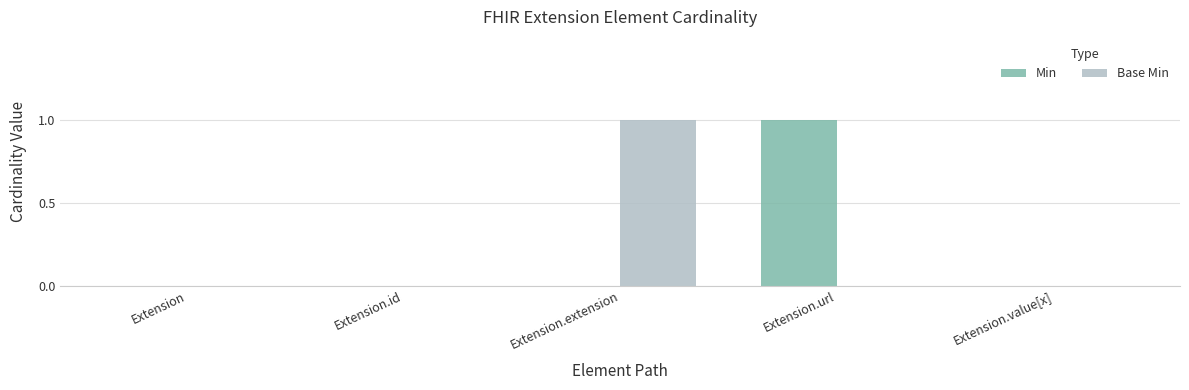

True or false: Min has a value of 0 at Extension.id.

True